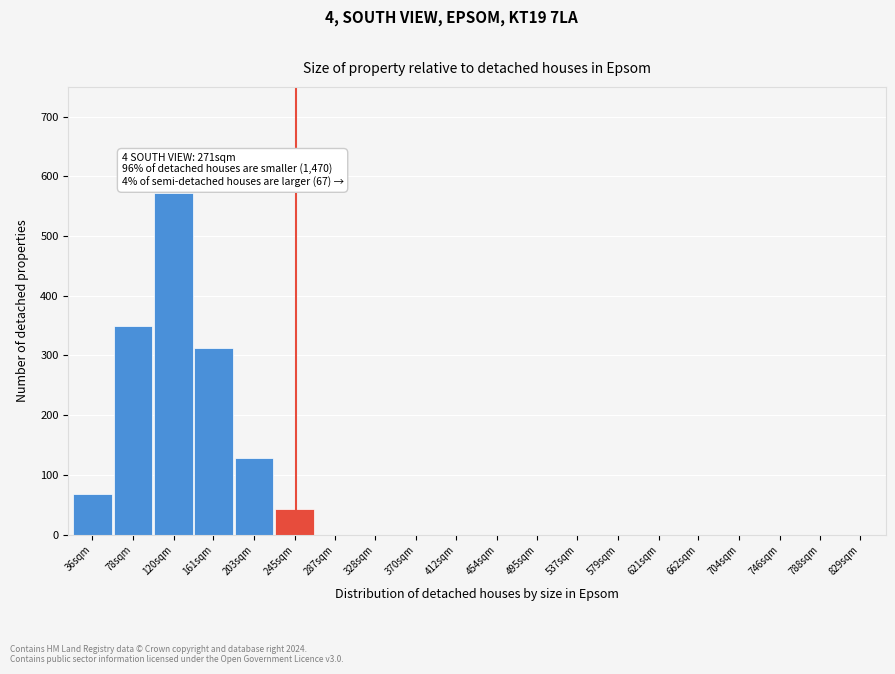

Reading right to left, transcribe all the data shown in this chart.

829sqm=0	788sqm=0	746sqm=0	704sqm=0	662sqm=0	621sqm=0	579sqm=0	537sqm=0	495sqm=0	454sqm=0	412sqm=0	370sqm=0	328sqm=0	287sqm=0	245sqm=42	203sqm=128	161sqm=312	120sqm=573	78sqm=350	36sqm=68